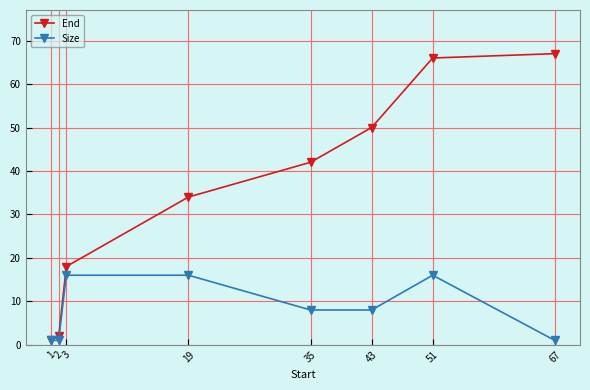

True or false: End has more than 0 interior local peaks.

False